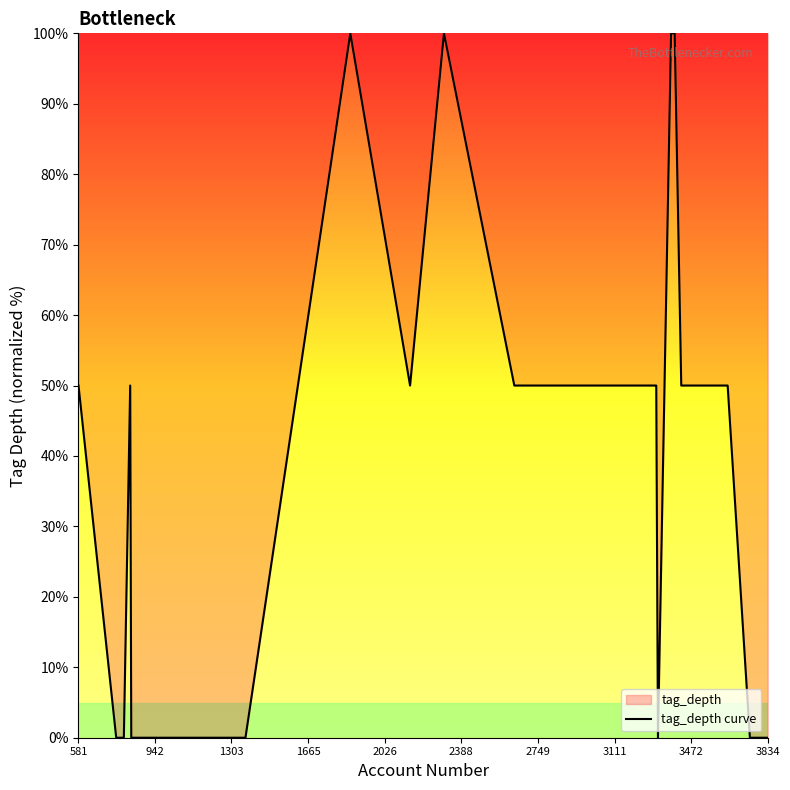

How many values are between 0 and 50?

16